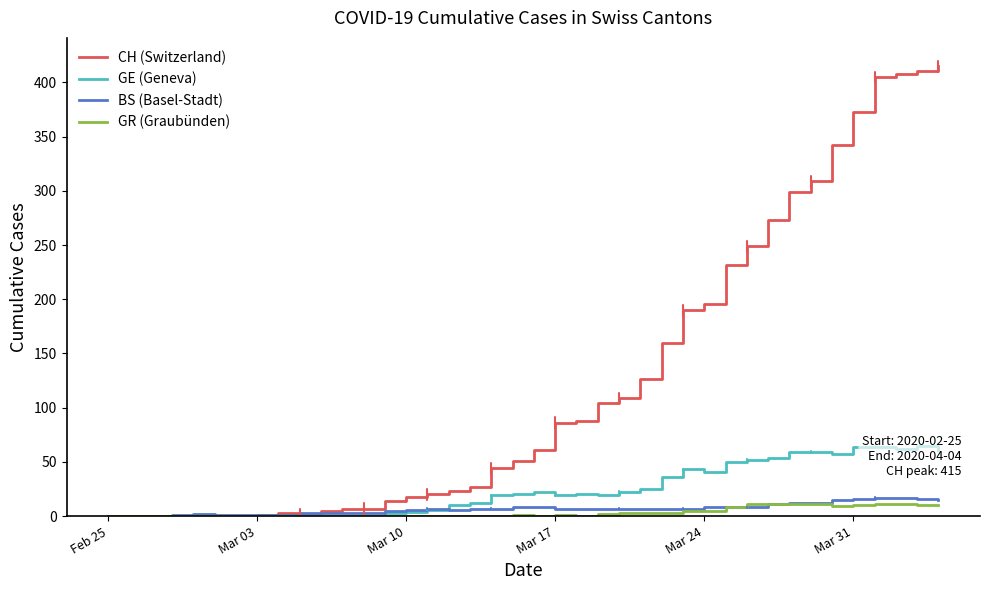

True or false: CH (Switzerland) and GE (Geneva) intersect in this chart.

False